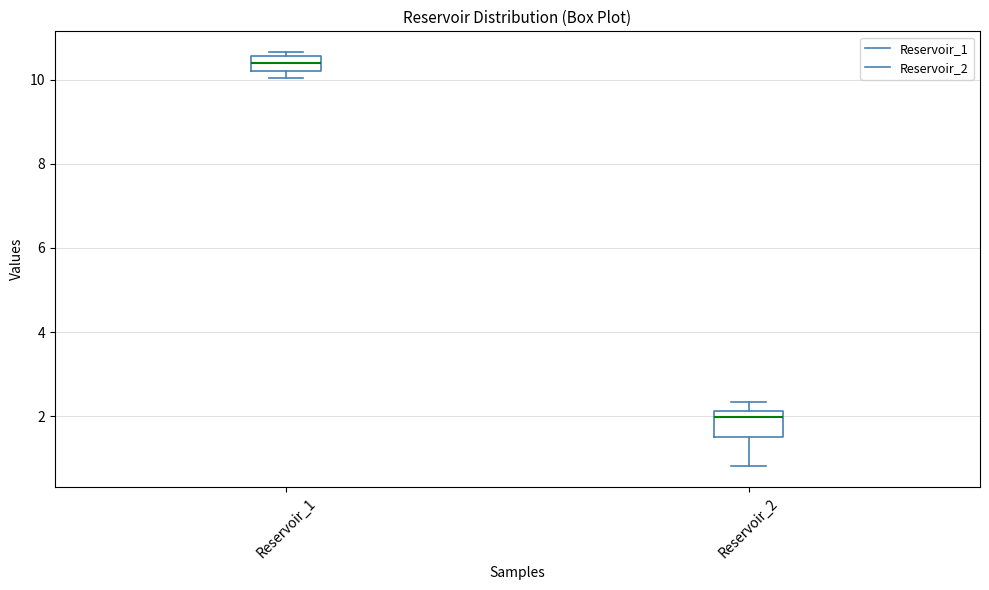

Where does the median line of the box for Reservoir_1 sit on the y-axis? The values are not printed on the chart, so give them approximately, as read against the axis.

10.4